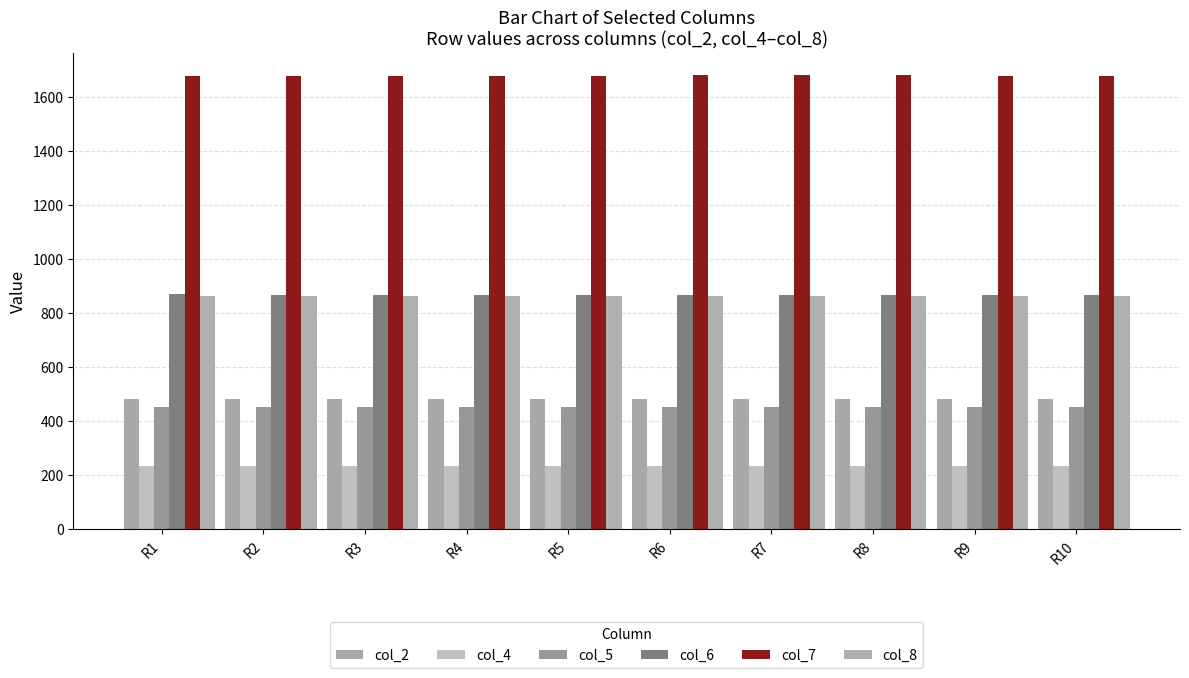

True or false: col_2 has a value of 483 at R8.

True